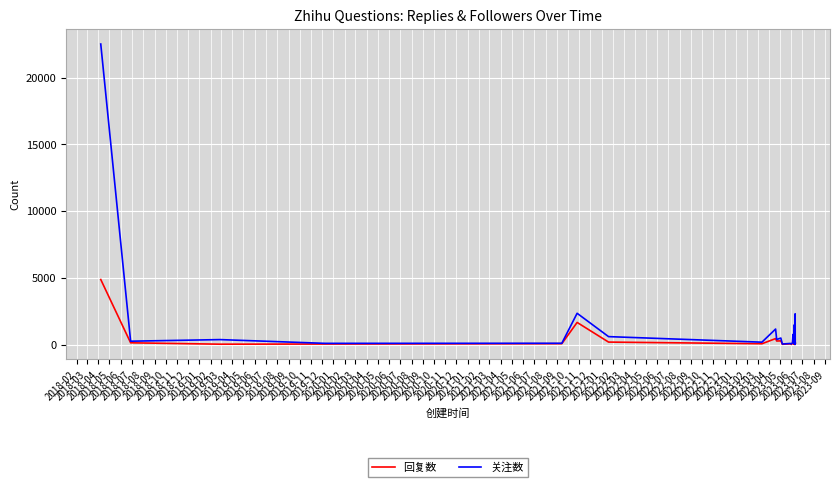

Which has a higher value, 2019-09 or 2018-07?

2018-07